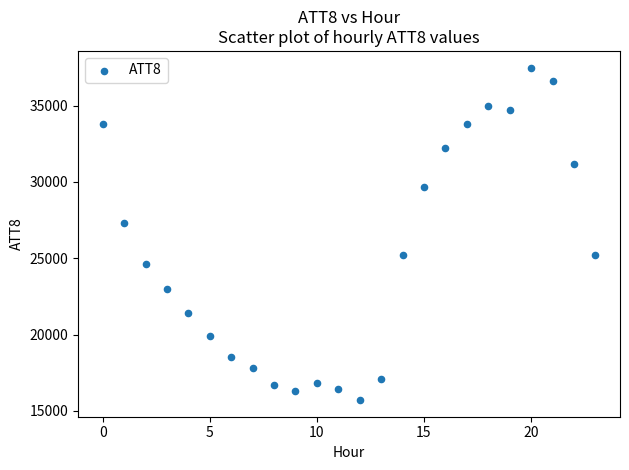

What is the range of Y values (max minus min)?

21800